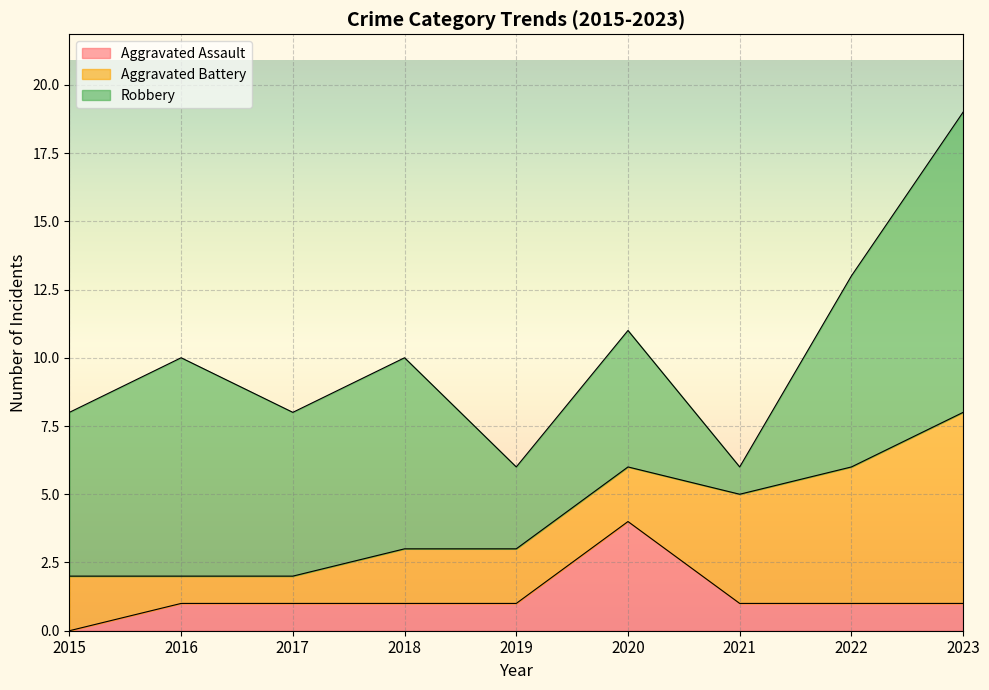

What is the difference between the Robbery values at 2019 and 2016?

5